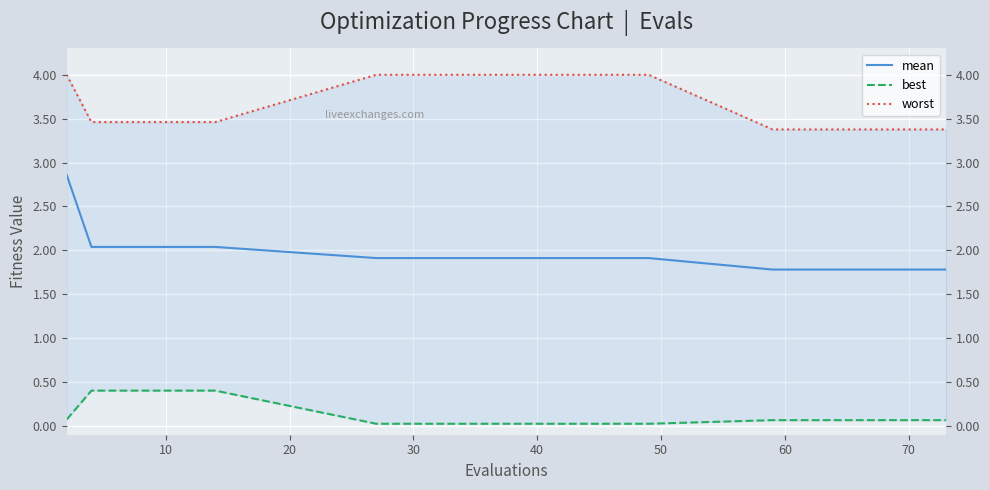

Rank the series by their average value, from lowest to highest.

best, mean, worst